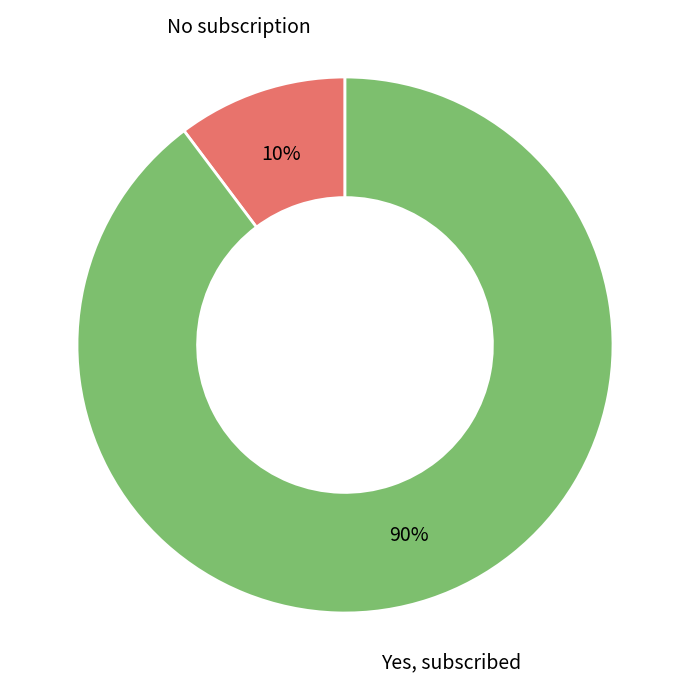

Does any single category account for the majority?

Yes